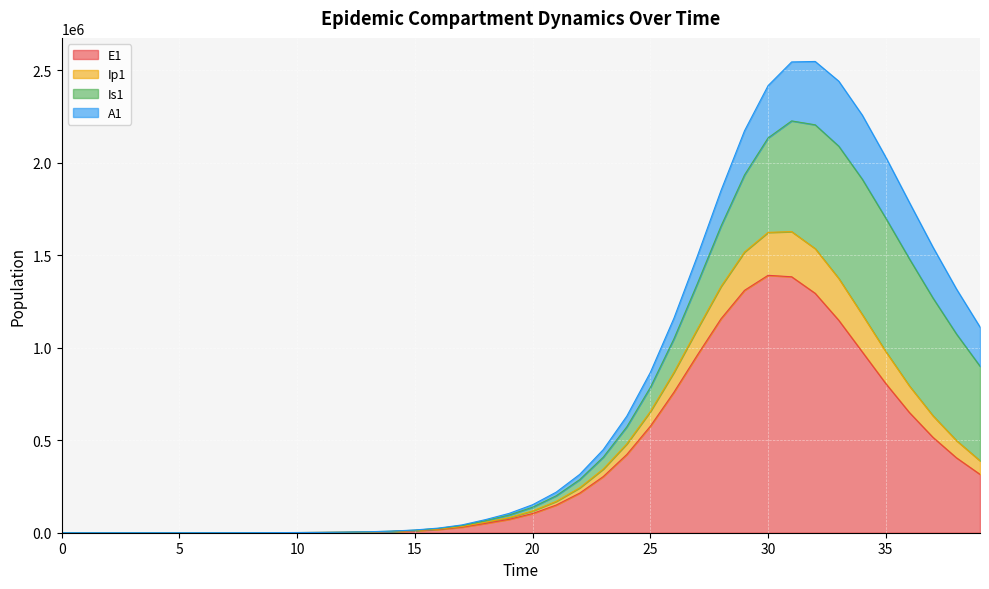

Which has a higher value, 19 or 35?

35